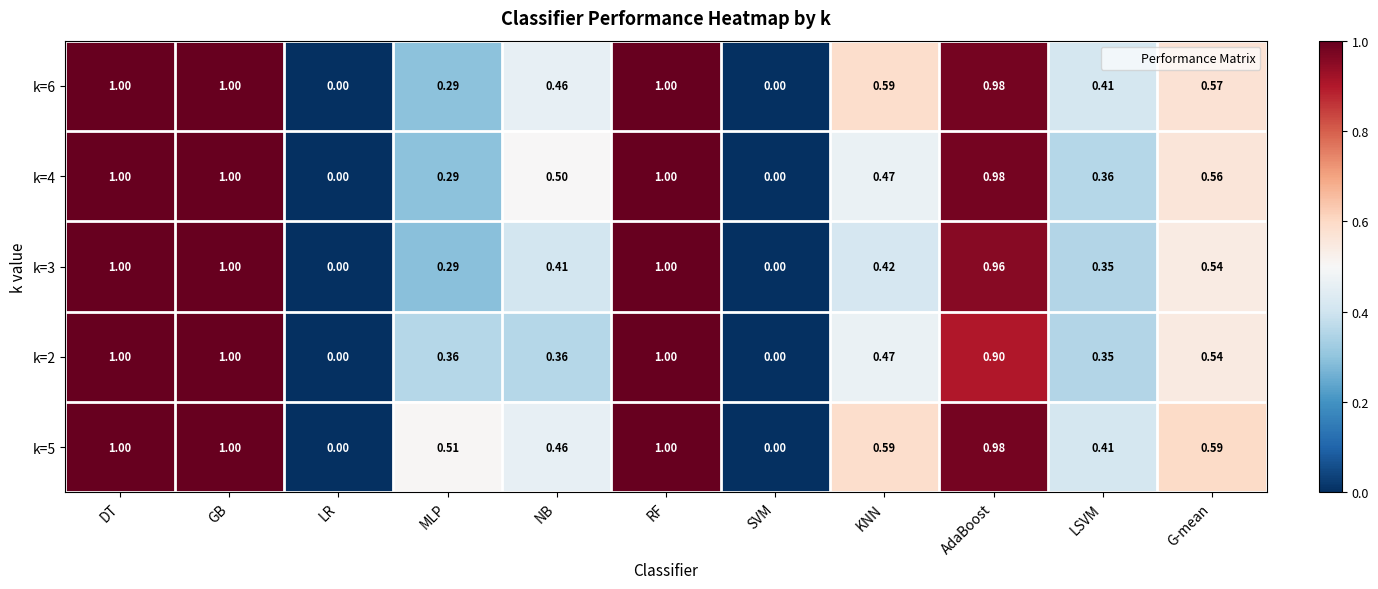

How many series are shown in this chart?

5